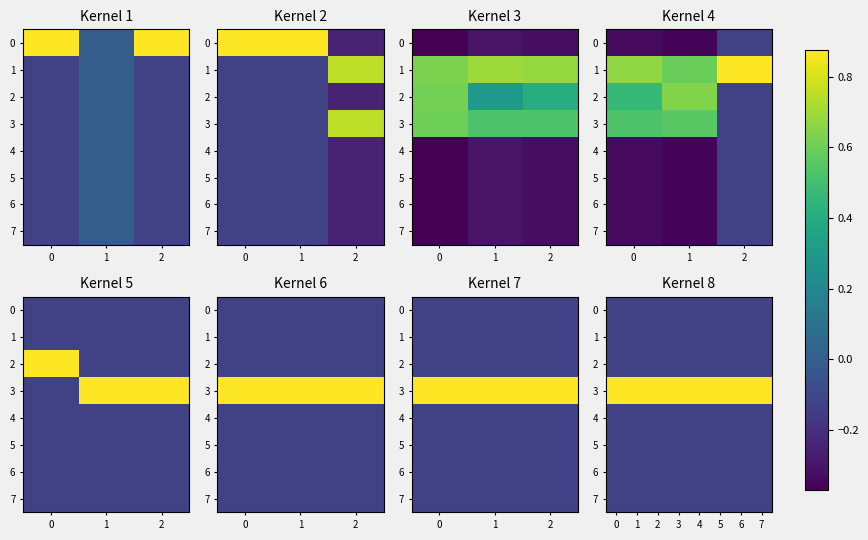

The value of 6 at 0 is -0.1. True or false?

True